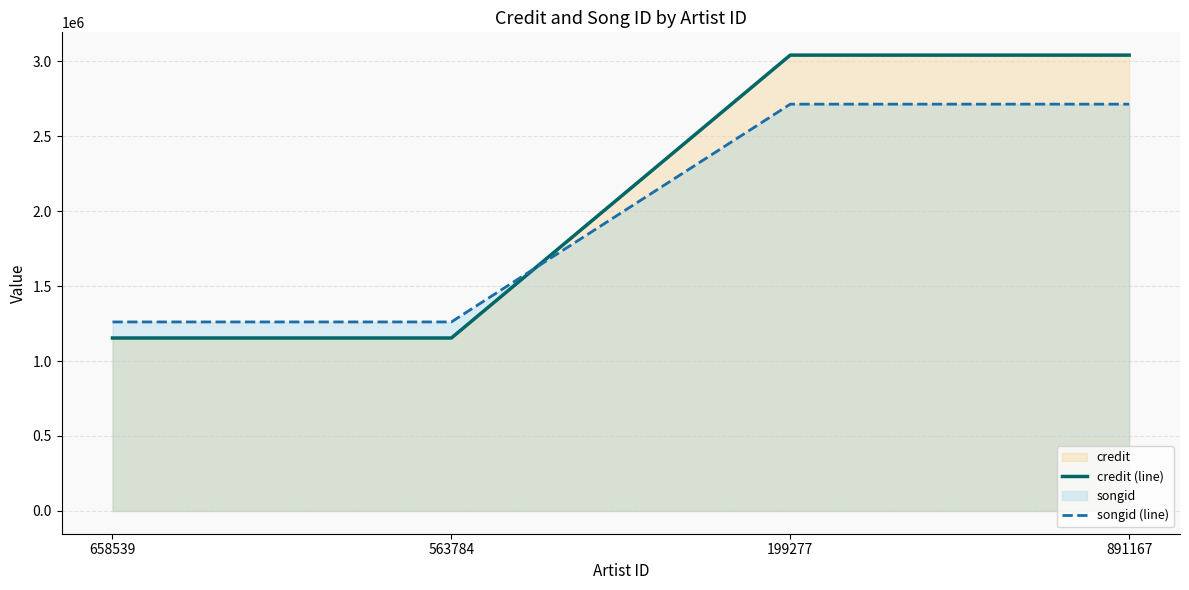

What is the maximum value for songid (line)?

2713864